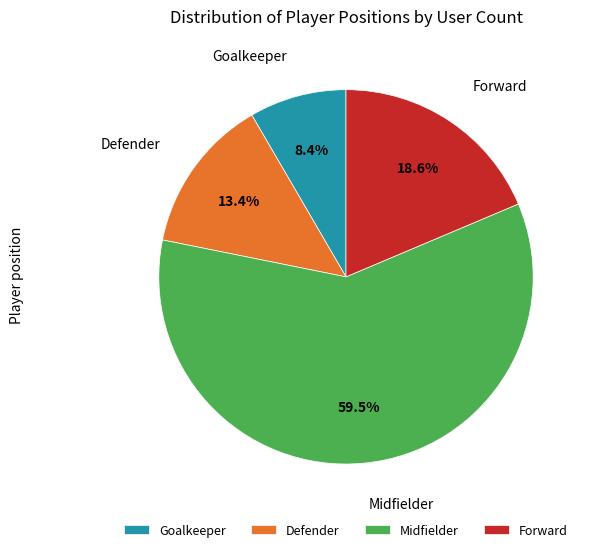

Which category accounts for the majority?

Midfielder